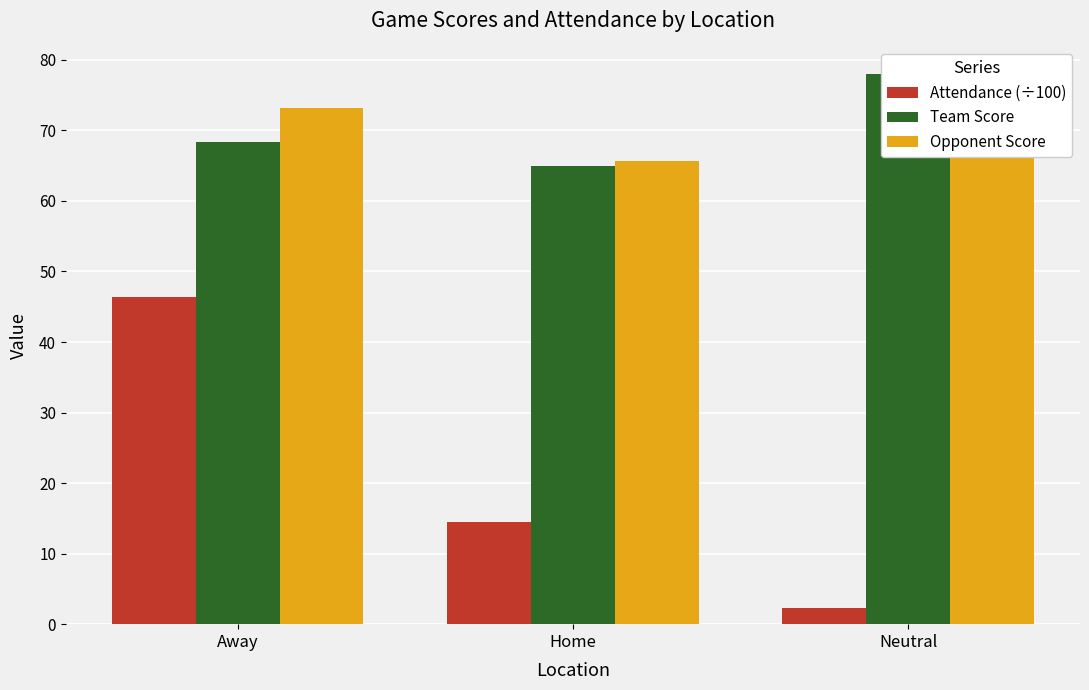

What is the difference between the Team Score values at Neutral and Away?

9.6